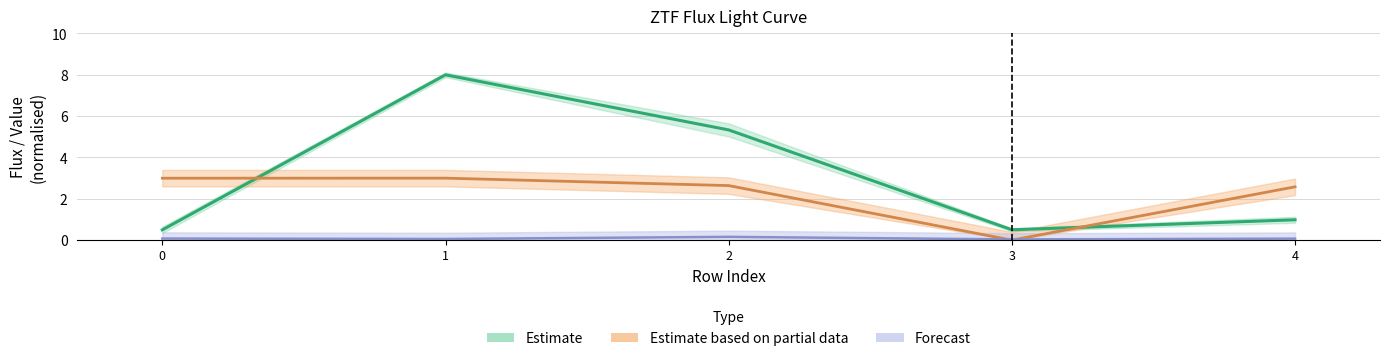

Where is the first local maximum for flux?

1